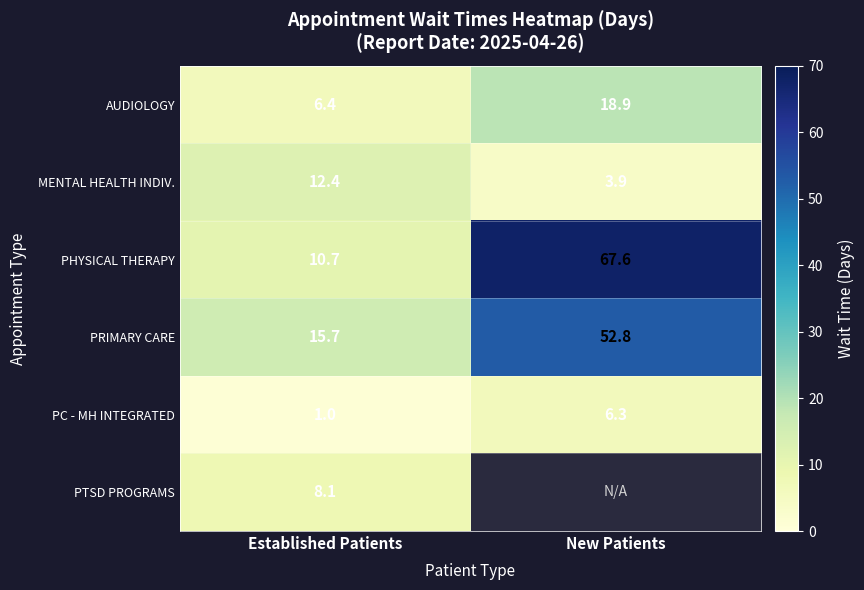

Is it true that AUDIOLOGY equals 3.5 at Established Patients?

False